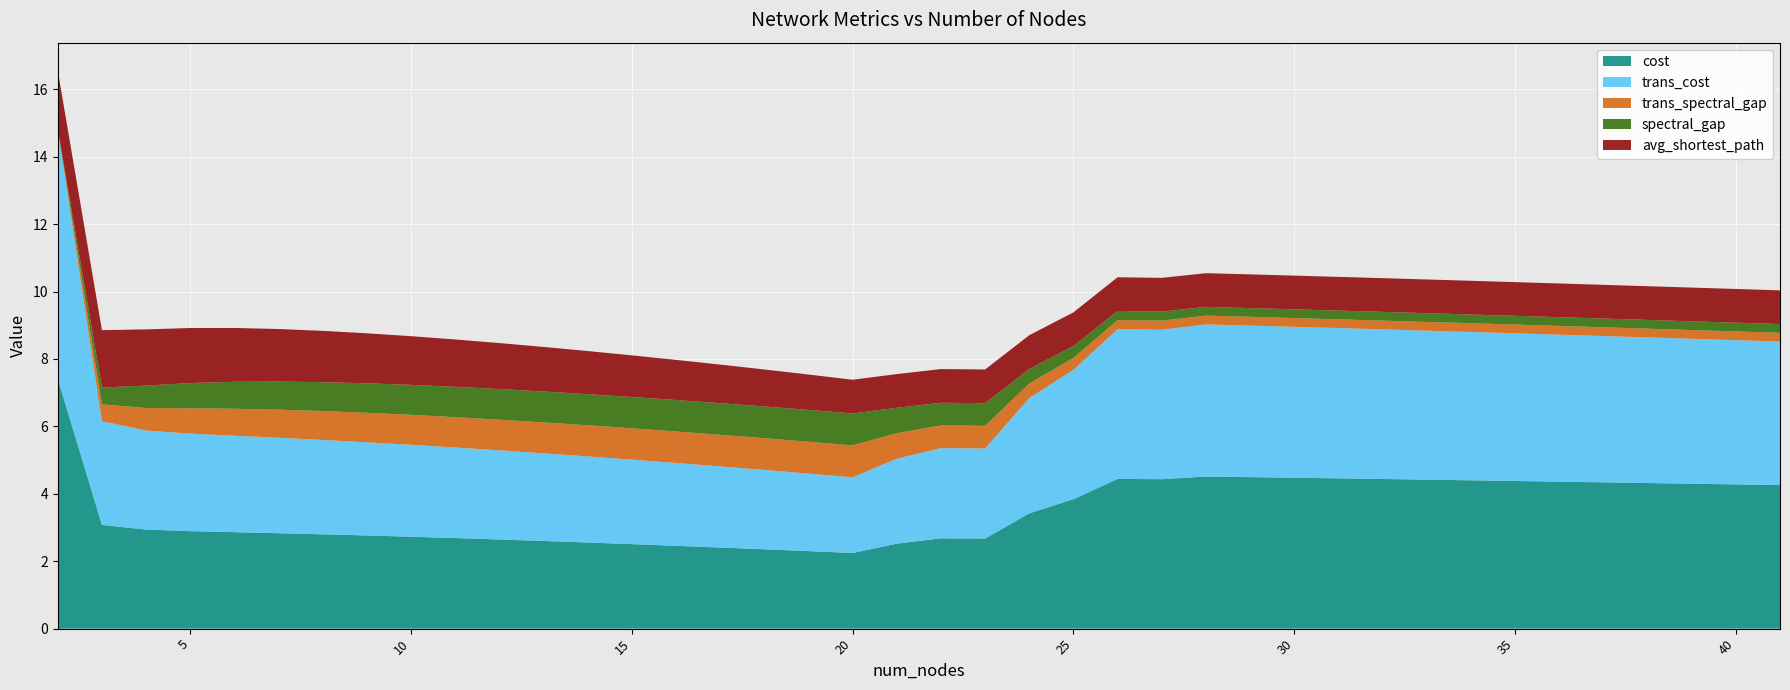

Reading left to right, extract all data points from this chart.

cost: 2=7.4	3=3.1	4=2.9	5=2.9	6=2.9	7=2.8	8=2.8	9=2.8	10=2.7	11=2.7	12=2.6	13=2.6	14=2.6	15=2.5	16=2.5	17=2.4	18=2.4	19=2.3	20=2.2	21=2.5	22=2.7	23=2.7	24=3.4	25=3.8	26=4.4	27=4.4	28=4.5	29=4.5	30=4.5	31=4.5	32=4.4	33=4.4	34=4.4	35=4.4	36=4.4	37=4.3	38=4.3	39=4.3	40=4.3	41=4.3
trans_cost: 2=7.4	3=3.1	4=2.9	5=2.9	6=2.9	7=2.8	8=2.8	9=2.8	10=2.7	11=2.7	12=2.6	13=2.6	14=2.6	15=2.5	16=2.5	17=2.4	18=2.4	19=2.3	20=2.2	21=2.5	22=2.7	23=2.7	24=3.4	25=3.8	26=4.4	27=4.4	28=4.5	29=4.5	30=4.5	31=4.5	32=4.4	33=4.4	34=4.4	35=4.4	36=4.4	37=4.3	38=4.3	39=4.3	40=4.3	41=4.3
spectral_gap: 2=0.0	3=0.5	4=0.7	5=0.8	6=0.8	7=0.8	8=0.9	9=0.9	10=0.9	11=0.9	12=0.9	13=0.9	14=0.9	15=0.9	16=0.9	17=0.9	18=0.9	19=0.9	20=0.9	21=0.8	22=0.7	23=0.7	24=0.4	25=0.4	26=0.3	27=0.3	28=0.3	29=0.3	30=0.3	31=0.3	32=0.3	33=0.3	34=0.3	35=0.3	36=0.3	37=0.3	38=0.3	39=0.3	40=0.3	41=0.3
avg_shortest_path: 2=1.7	3=1.7	4=1.7	5=1.6	6=1.6	7=1.6	8=1.5	9=1.5	10=1.4	11=1.4	12=1.4	13=1.3	14=1.3	15=1.2	16=1.2	17=1.1	18=1.1	19=1.0	20=1.0	21=1.0	22=1.0	23=1.0	24=1.0	25=1.0	26=1.0	27=1.0	28=1.0	29=1.0	30=1.0	31=1.0	32=1.0	33=1.0	34=1.0	35=1.0	36=1.0	37=1.0	38=1.0	39=1.0	40=1.0	41=1.0
trans_spectral_gap: 2=0.0	3=0.5	4=0.7	5=0.8	6=0.8	7=0.8	8=0.9	9=0.9	10=0.9	11=0.9	12=0.9	13=0.9	14=0.9	15=0.9	16=0.9	17=0.9	18=0.9	19=0.9	20=0.9	21=0.8	22=0.7	23=0.7	24=0.4	25=0.4	26=0.3	27=0.3	28=0.3	29=0.3	30=0.3	31=0.3	32=0.3	33=0.3	34=0.3	35=0.3	36=0.3	37=0.3	38=0.3	39=0.3	40=0.3	41=0.3